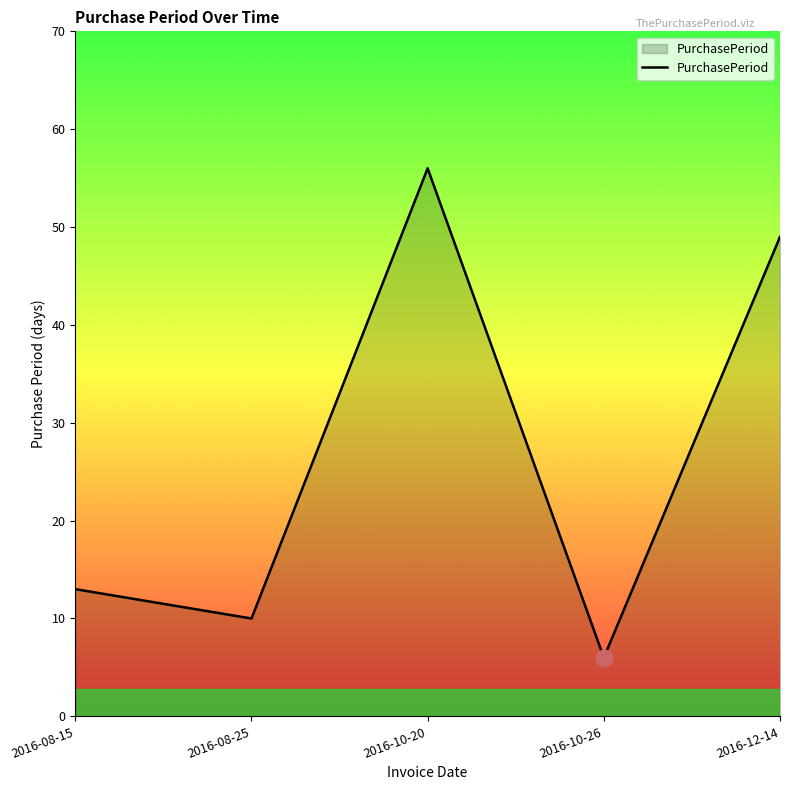

What position from the left is 2016-08-25?

2